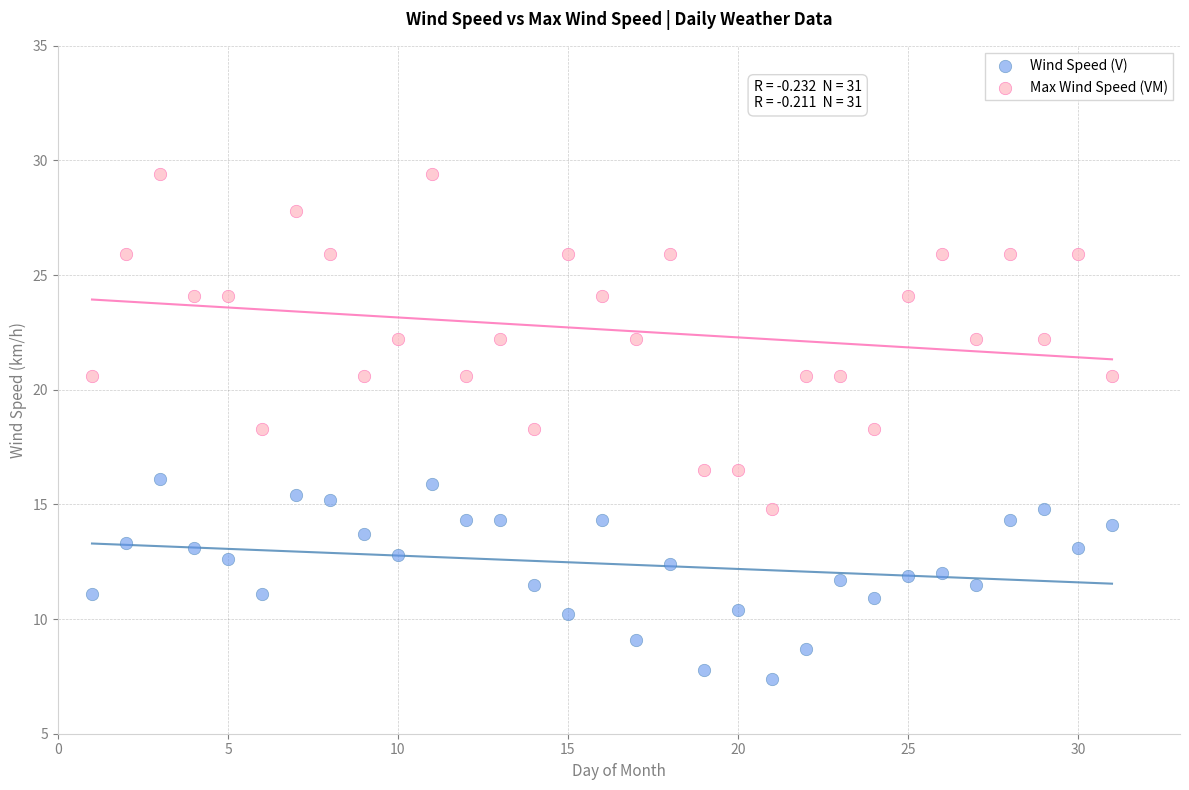

Which series has the widest spread of Y values?

Max Wind Speed (VM)